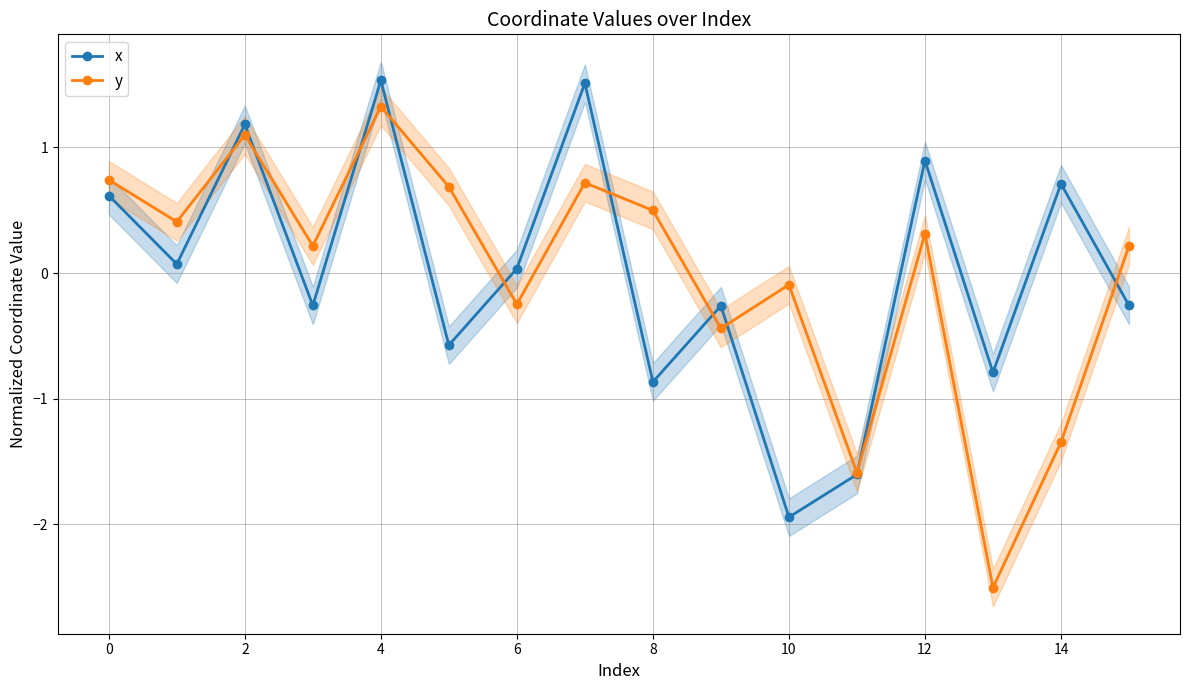

At how many categories does at least one series exceed -2?

16